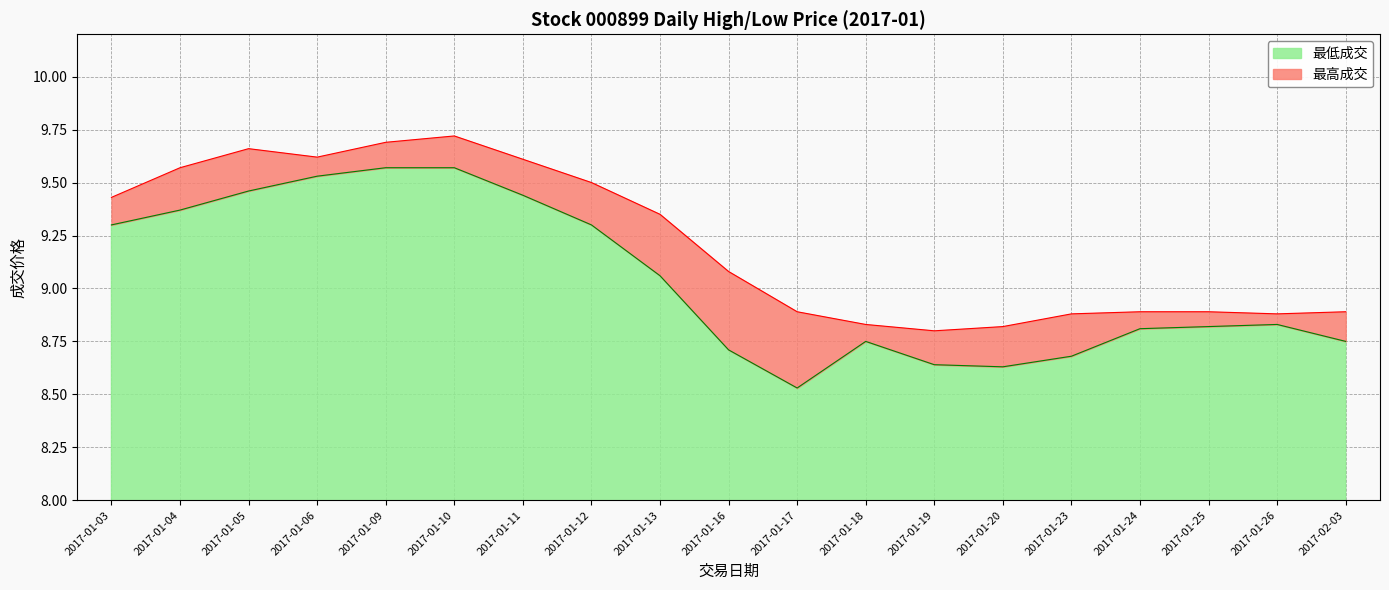

True or false: 最低成交 and 最高成交 cross at least once.

False